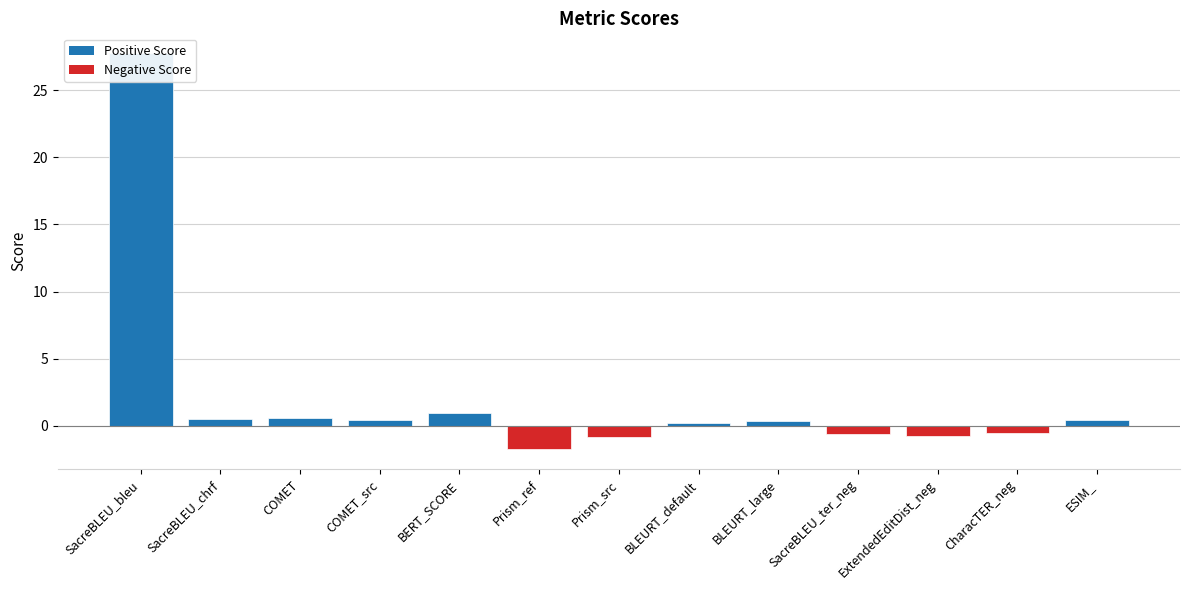

Reading left to right, transcribe all the data shown in this chart.

SacreBLEU_bleu=27.7	SacreBLEU_chrf=0.5	COMET=0.6	COMET_src=0.4	BERT_SCORE=0.9	Prism_ref=-1.7	Prism_src=-0.8	BLEURT_default=0.2	BLEURT_large=0.4	SacreBLEU_ter_neg=-0.6	ExtendedEditDist_neg=-0.7	CharacTER_neg=-0.5	ESIM_=0.5